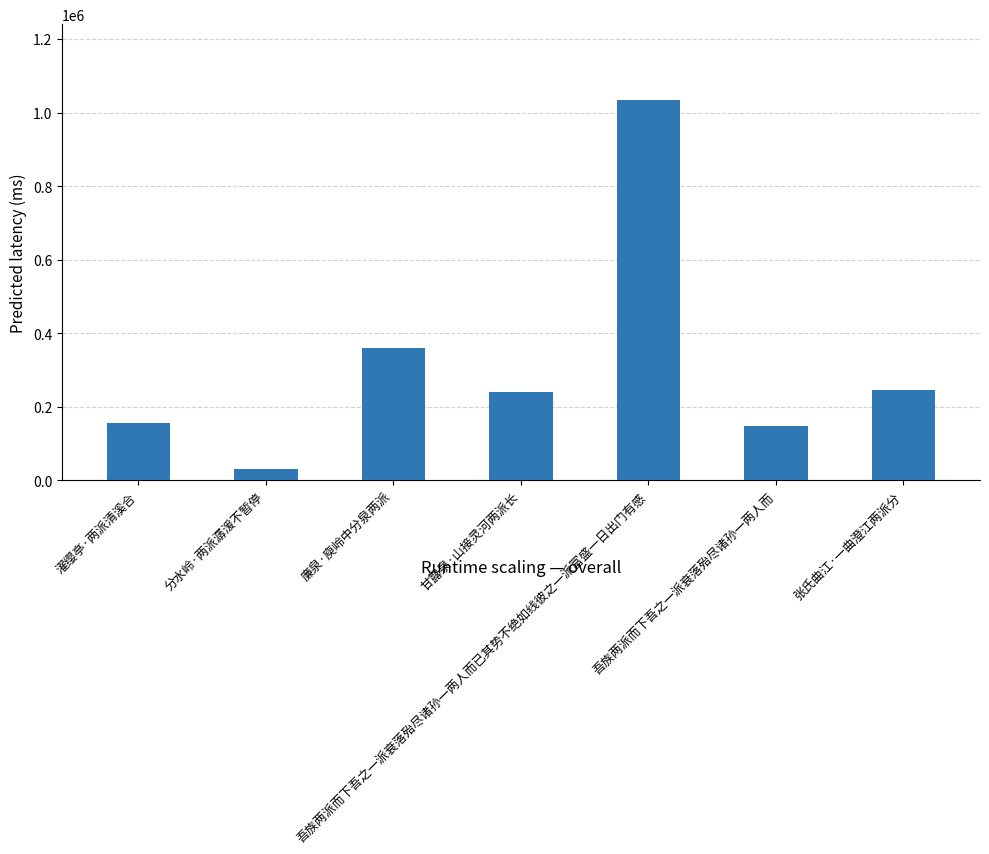

Approximately how many times larger is the value at 吾族两派而下吾之一派衰落殆尽诸孙一两人而已其势不绝如线彼之一派富盛一日出门有感 compared to 分水岭·两派潺湲不暂停?

32.6